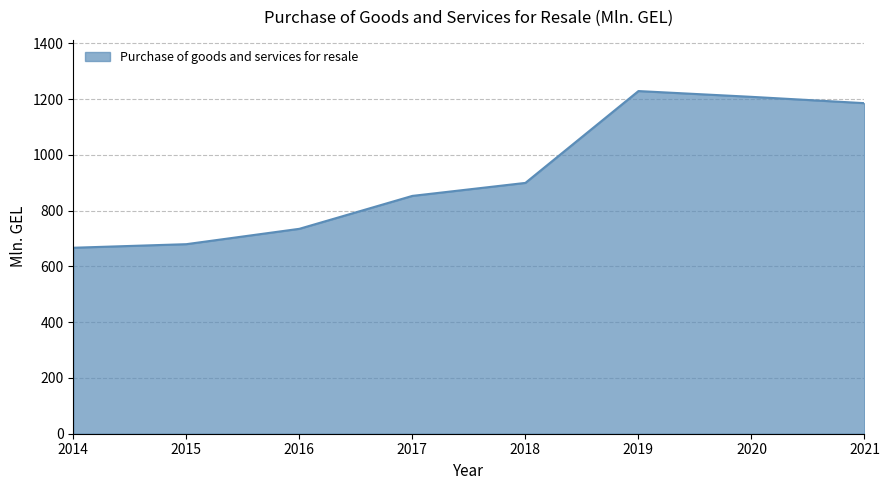

True or false: the data shows 667.1 at 2014.

True